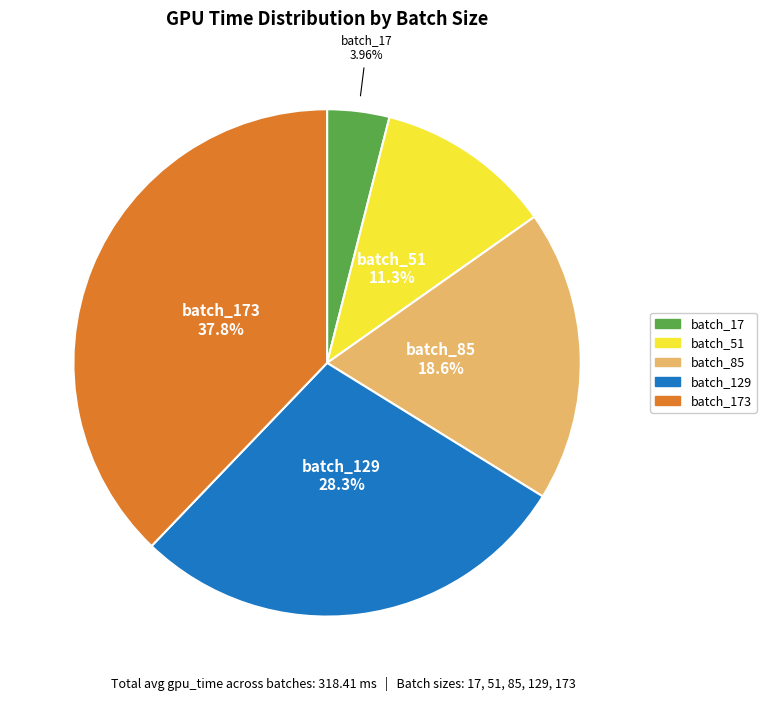

Does any single category account for the majority?

No